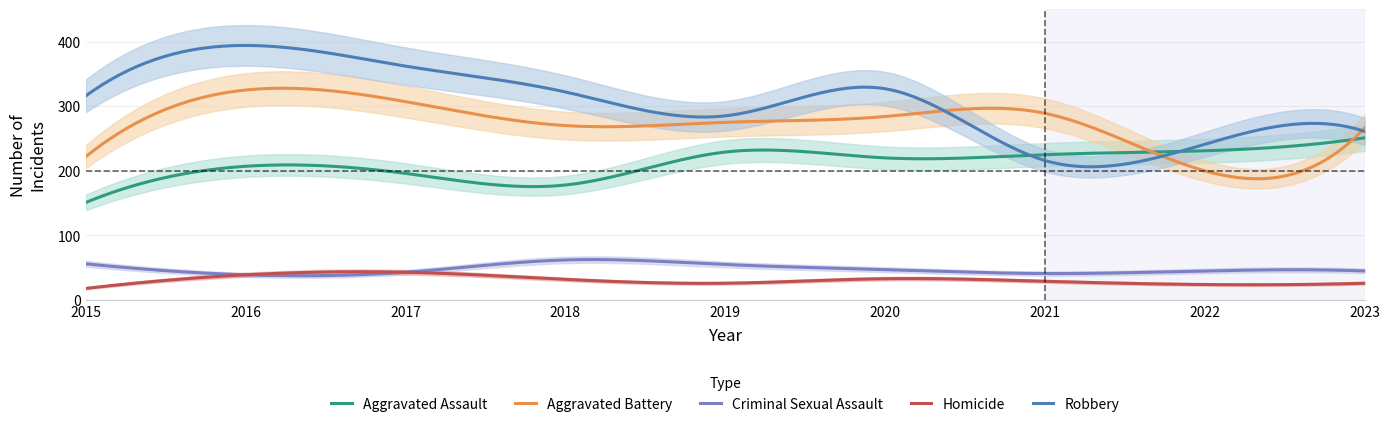

Which series has the widest spread of values?

Robbery